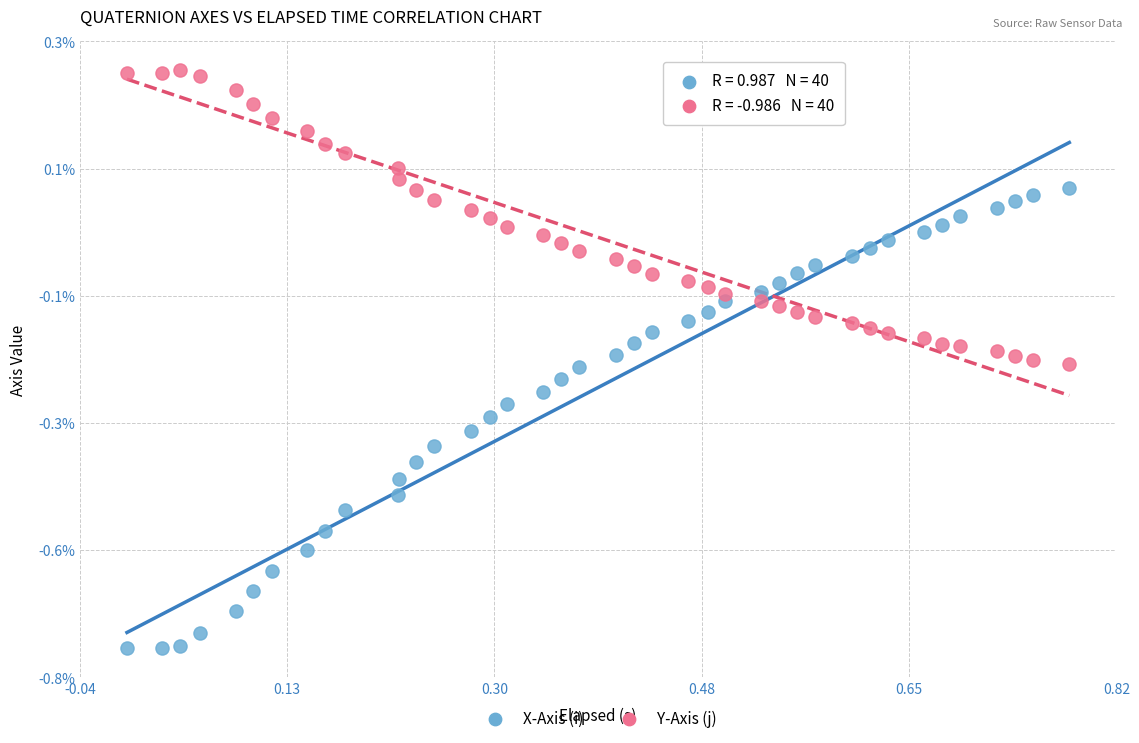

Which series contains the highest Y value?

Y-Axis (j)